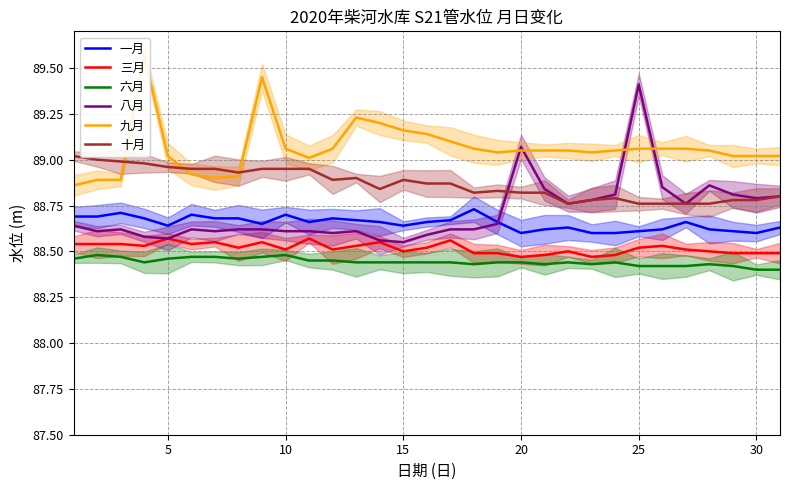

What is the sum of all 六月 values?

2741.7